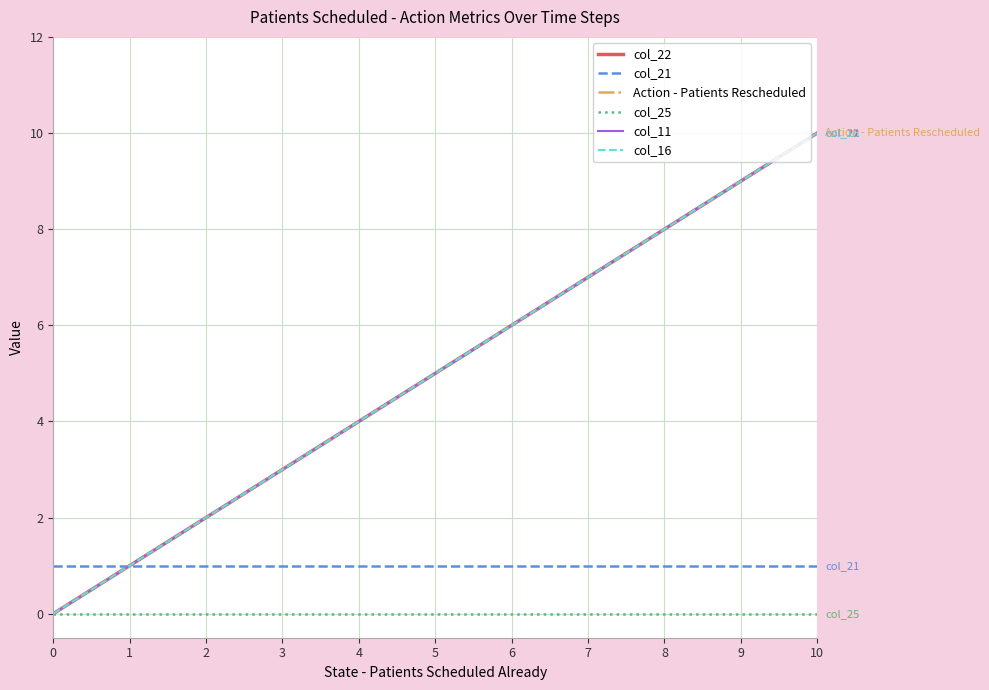

Does the chart have visible grid lines?

Yes